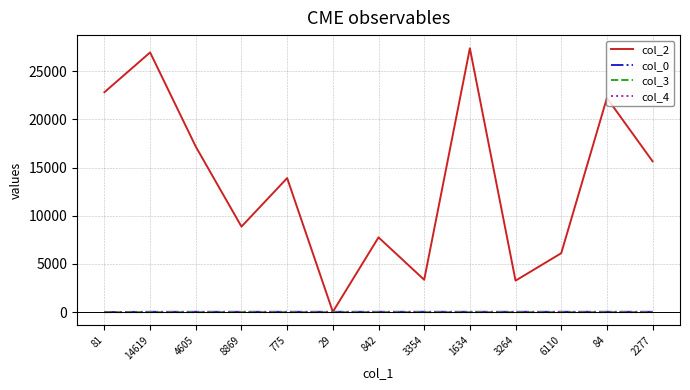

True or false: col_0 and col_4 cross at least once.

False